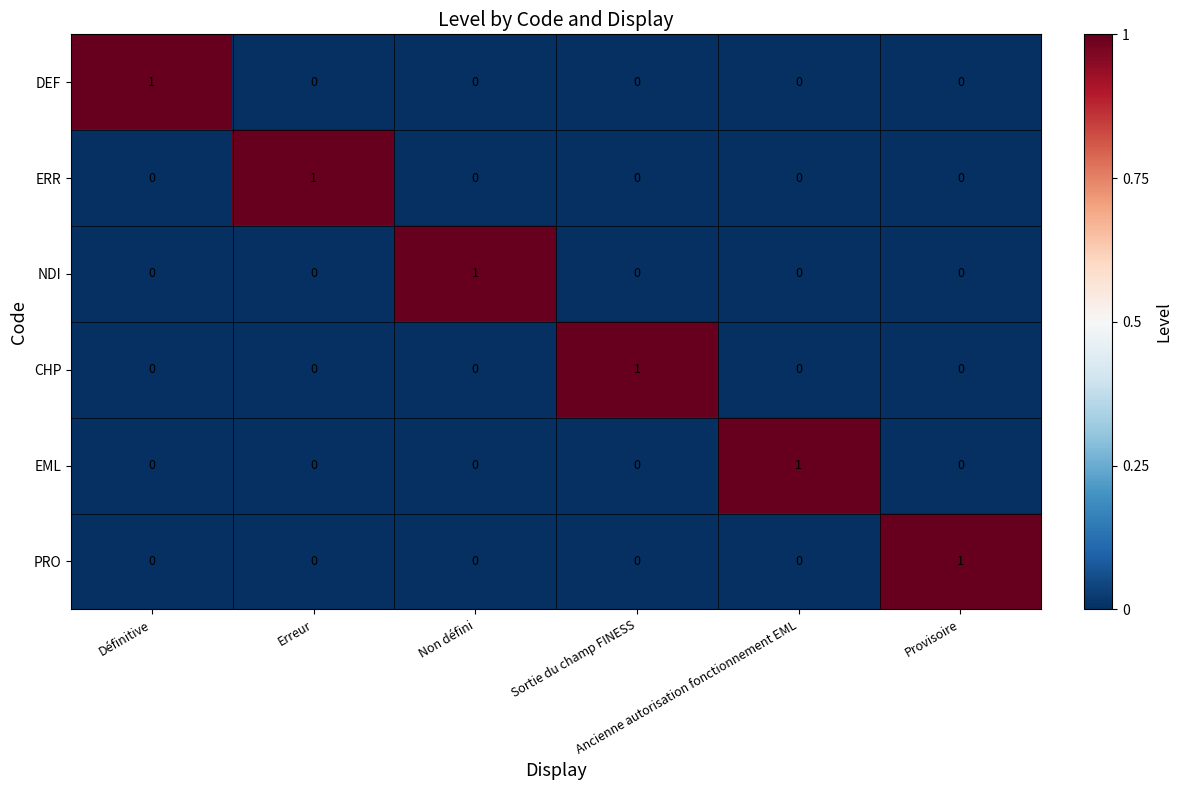

At how many categories does at least one series exceed 0?

6